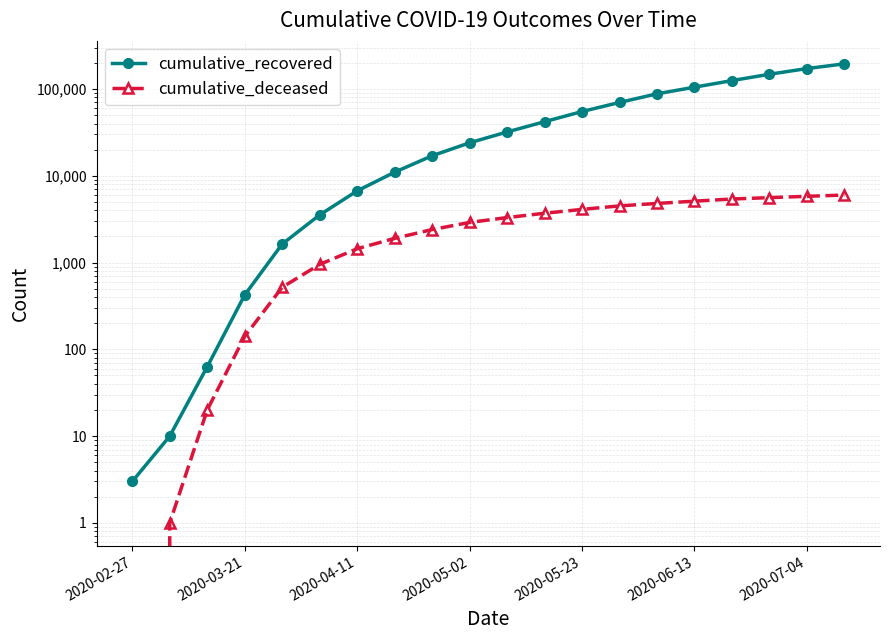

What is the highest value of the cumulative_deceased series?

6000